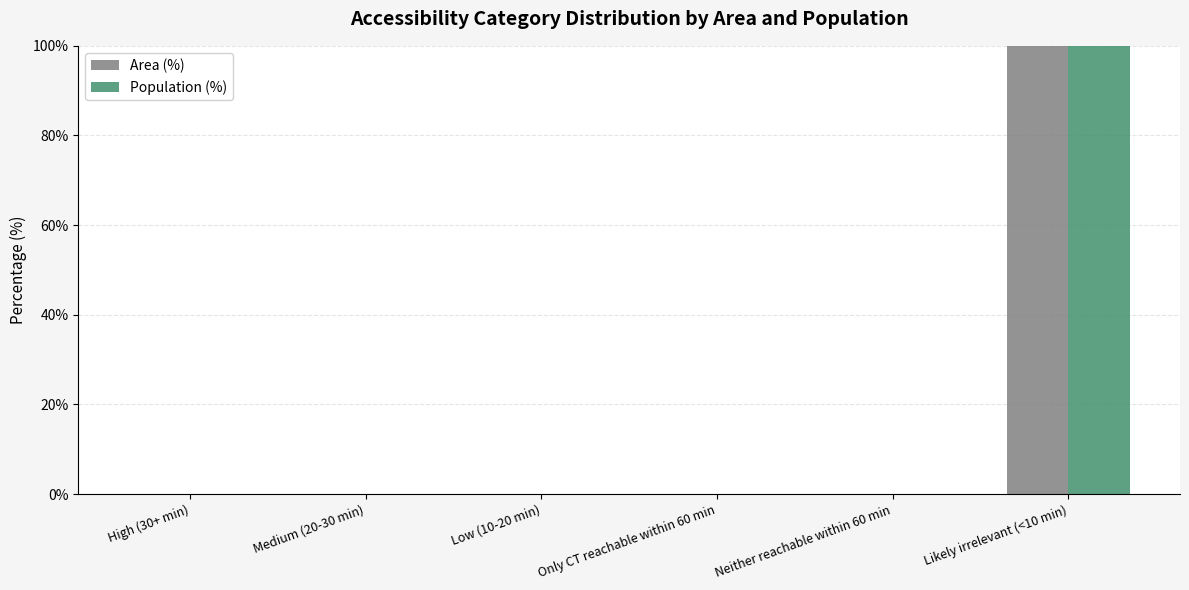

What is the sum of all Population (%) values?

100